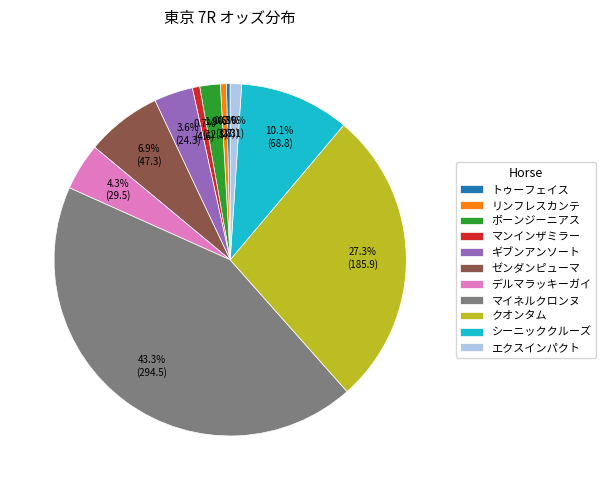

Is the sum of シーニッククルーズ and デルマラッキーガイ greater than half?

No